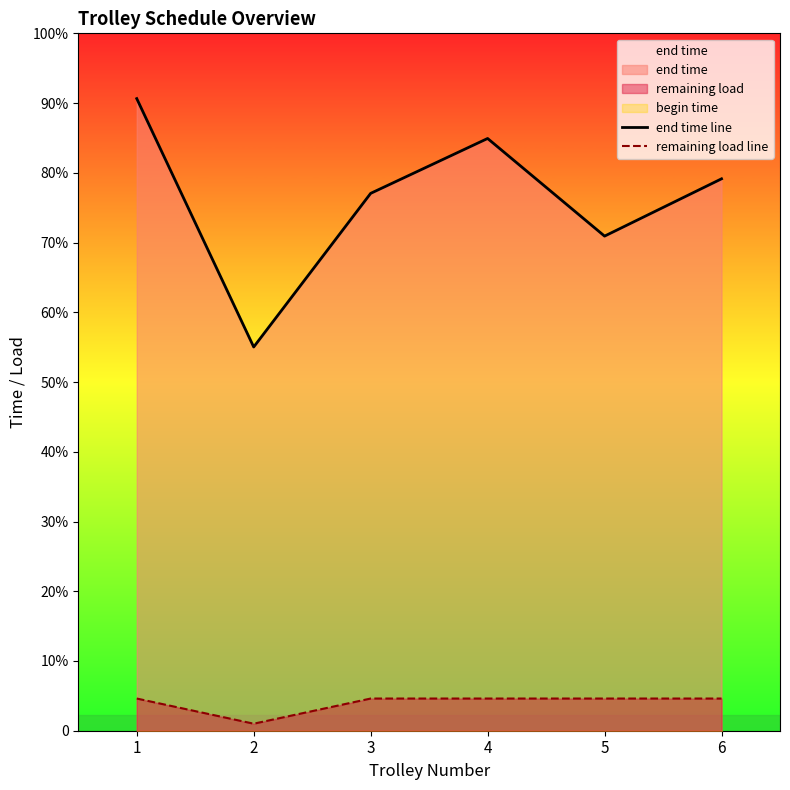

True or false: remaining load line has a value of 30.0 at 4.

True